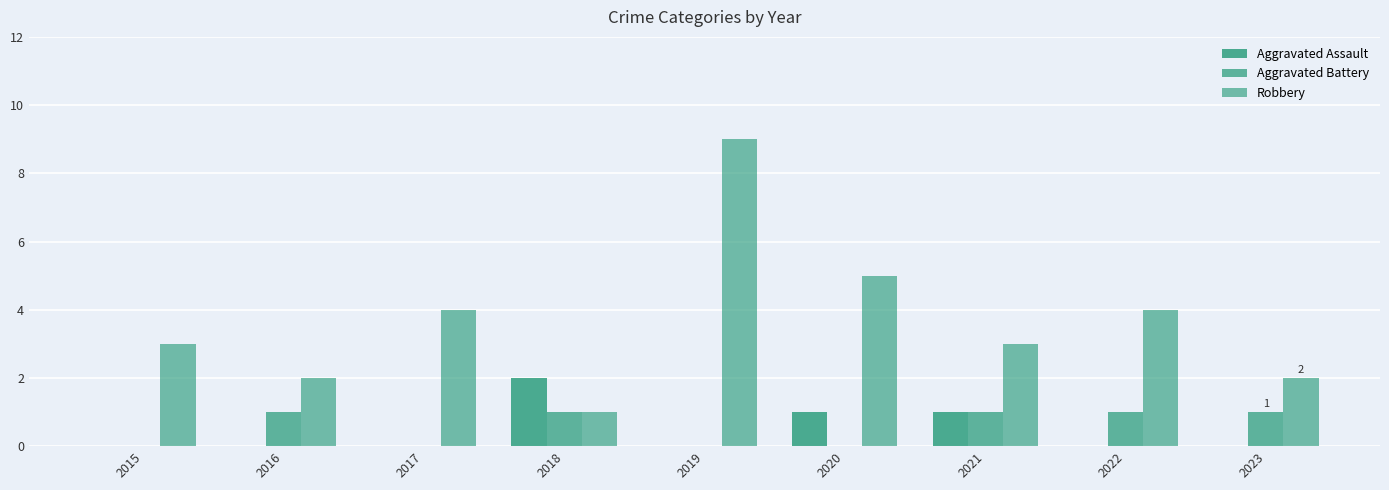

Reading left to right, extract all data points from this chart.

Aggravated Assault: 2015=0	2016=0	2017=0	2018=2	2019=0	2020=1	2021=1	2022=0	2023=0
Aggravated Battery: 2015=0	2016=1	2017=0	2018=1	2019=0	2020=0	2021=1	2022=1	2023=1
Robbery: 2015=3	2016=2	2017=4	2018=1	2019=9	2020=5	2021=3	2022=4	2023=2